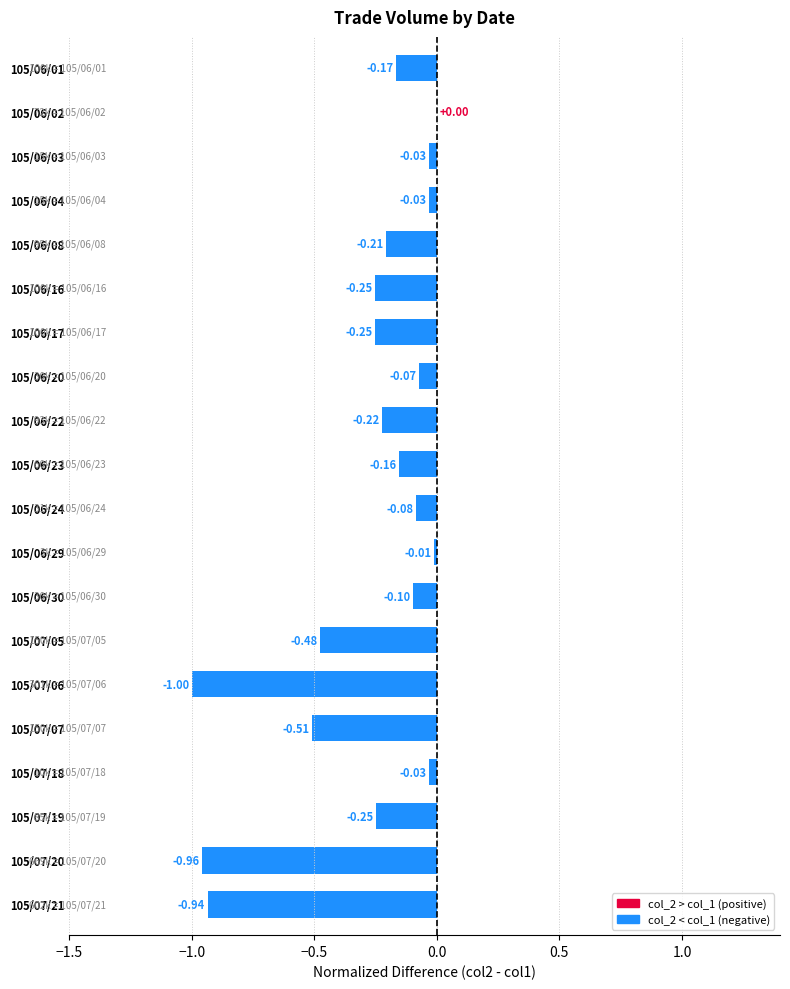

What is the change in value from 105/07/19 to 105/07/21?

-0.7